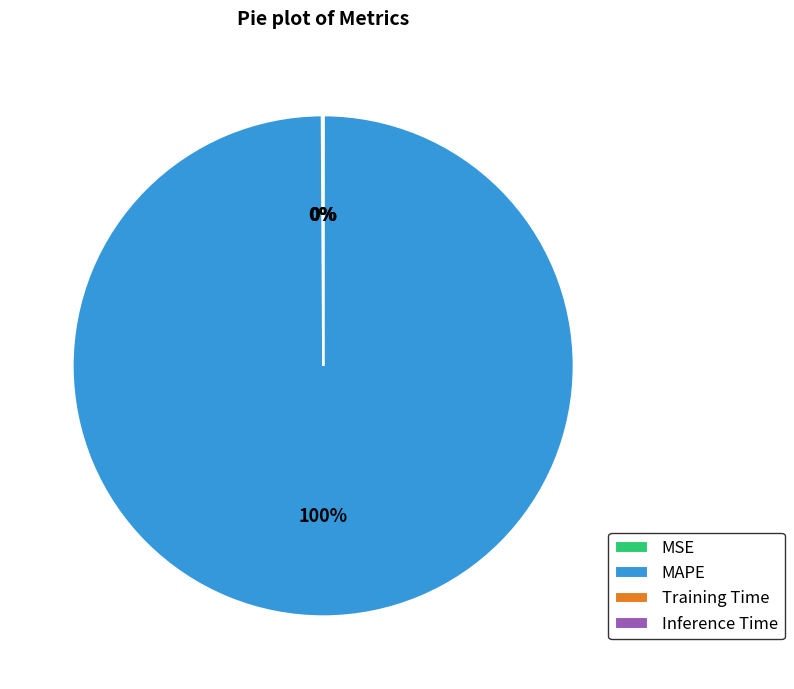

Which slice represents more than half of the pie?

MAPE